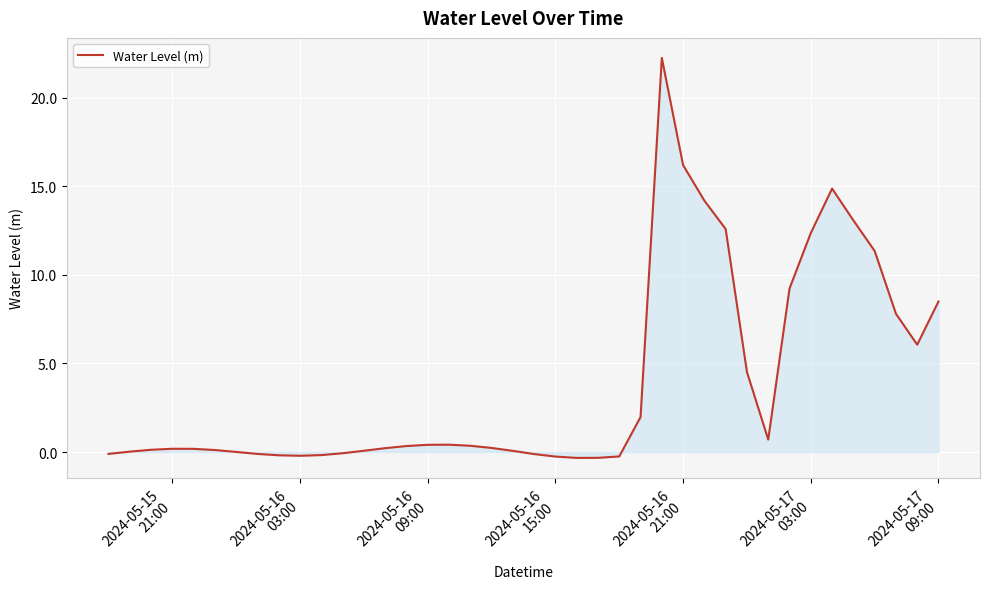

Reading left to right, transcribe all the data shown in this chart.

-0.1	0.0	0.1	0.2	0.2	0.1	0.0	-0.1	-0.2	-0.2	-0.2	-0.1	0.1	0.2	0.3	0.4	0.4	0.4	0.2	0.1	-0.1	-0.3	-0.3	-0.3	-0.2	2.0	22.3	16.2	14.2	12.6	4.5	0.7	9.2	12.4	14.9	13.1	11.4	7.8	6.1	8.5